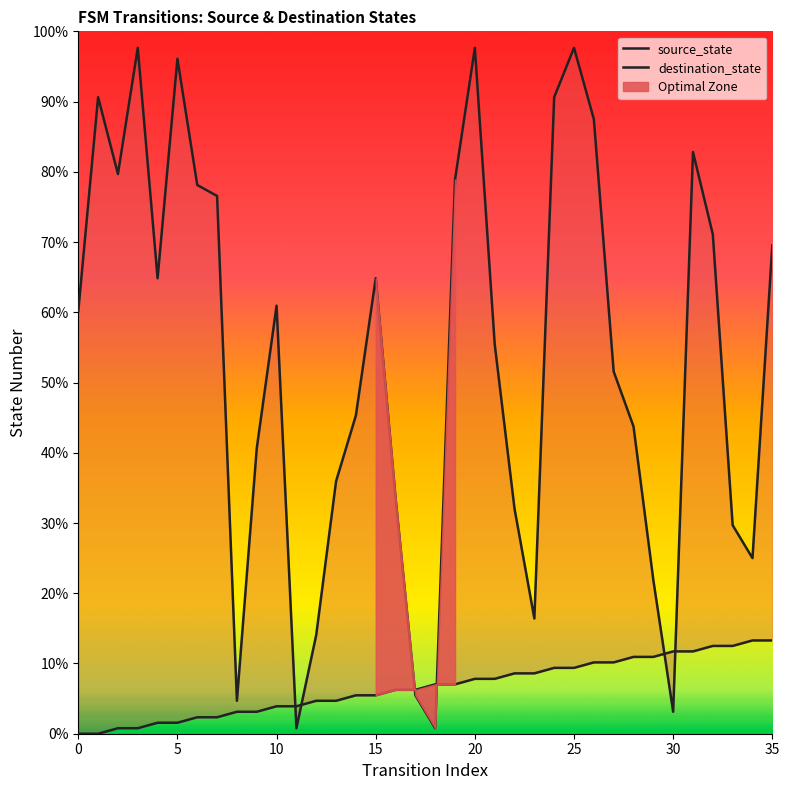

After their last crossing, which series has the higher values: destination_state or source_state?

destination_state